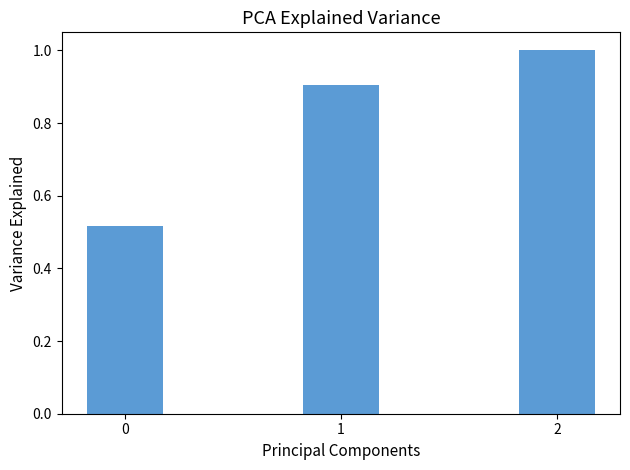

What is the value of the 3rd bar from the left?

1.0